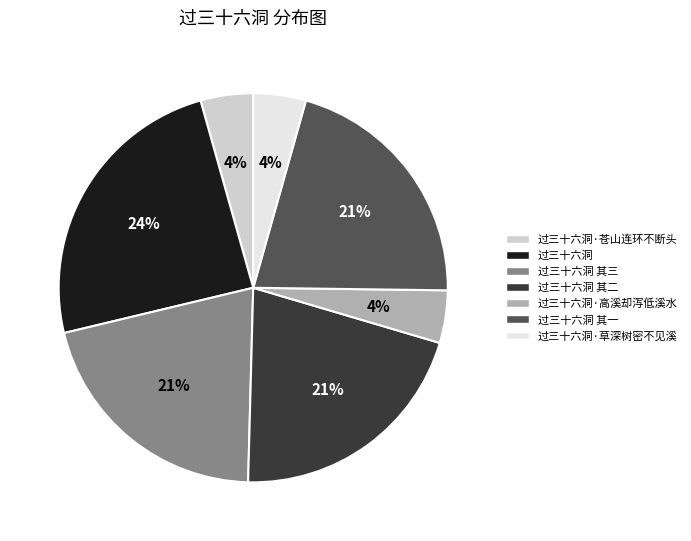

Count the number of slices in the pie.

7